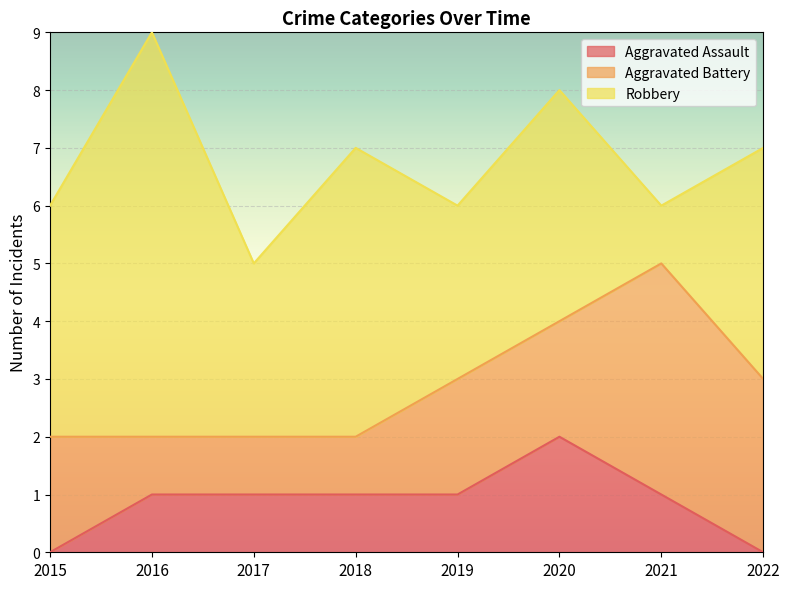

What is the difference between the Robbery values at 2022 and 2019?

1